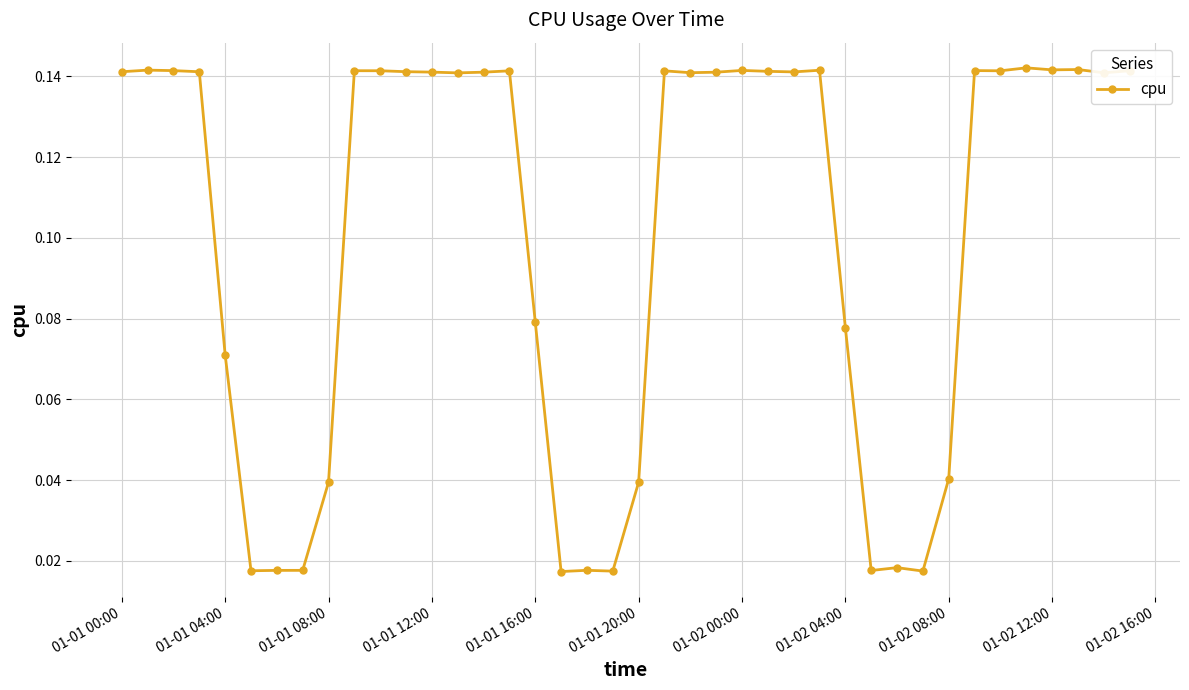

How many values are between 0 and 1?

40